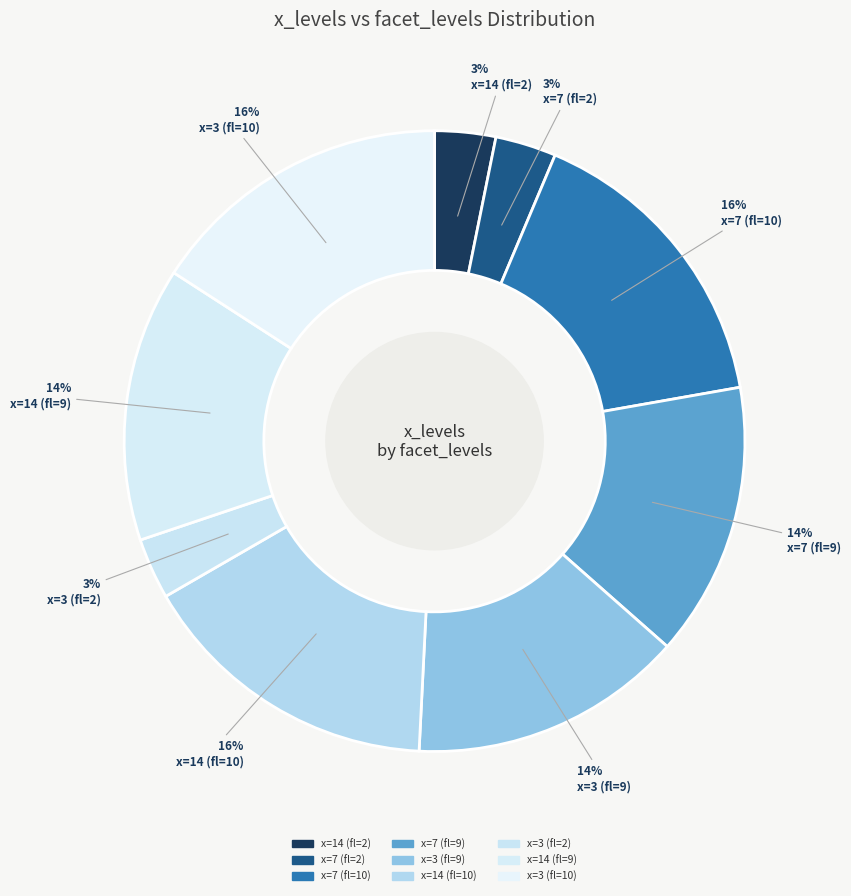

How many slices are in this pie chart?

9